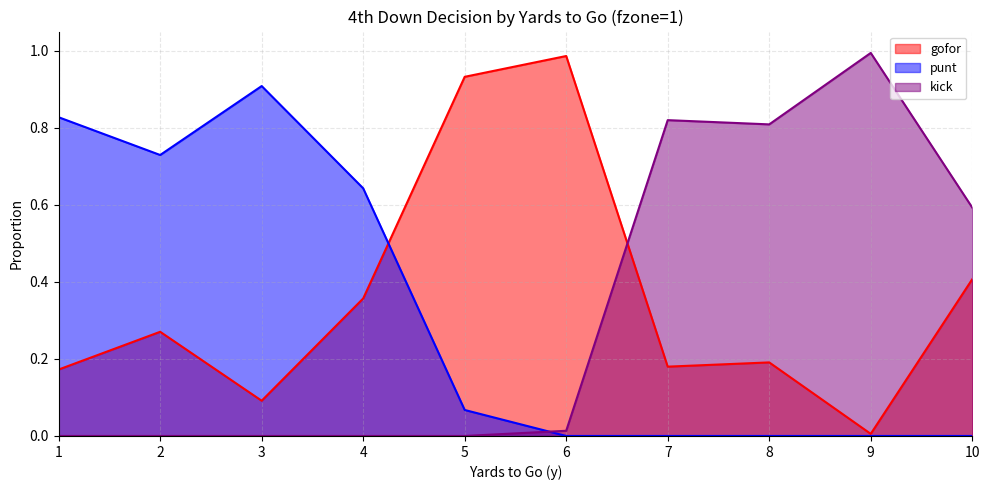

What is the highest value of the punt series?

0.9